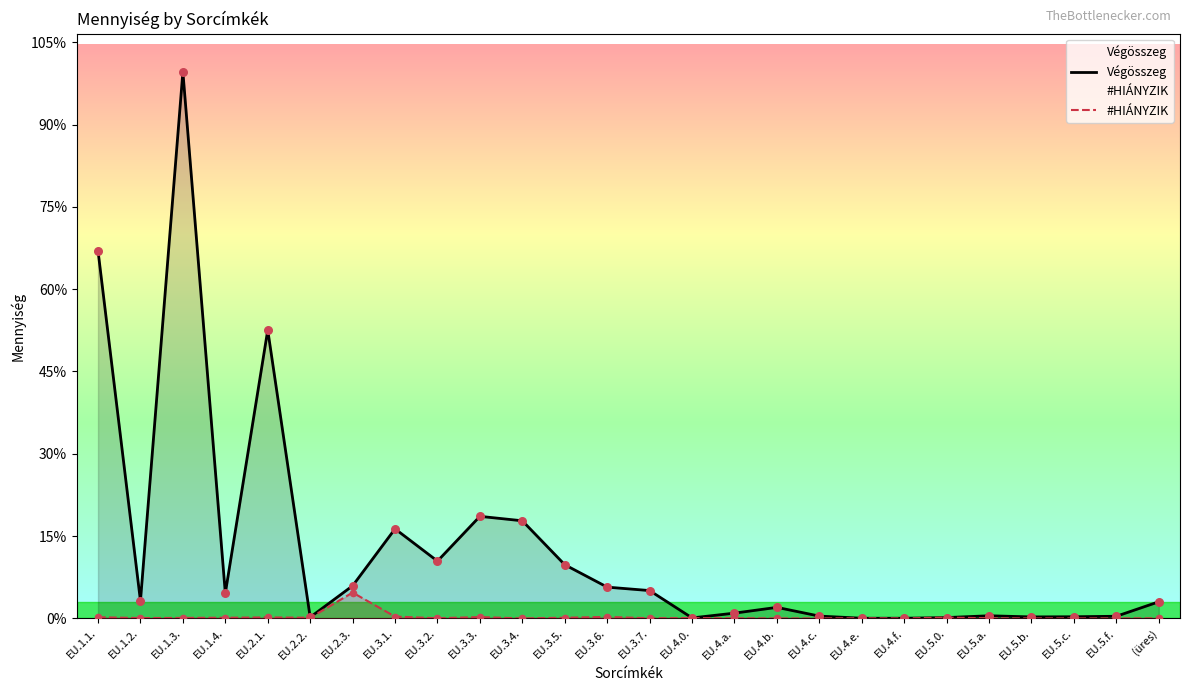

What are all the series names shown in the legend?

Végösszeg, #HIÁNYZIK